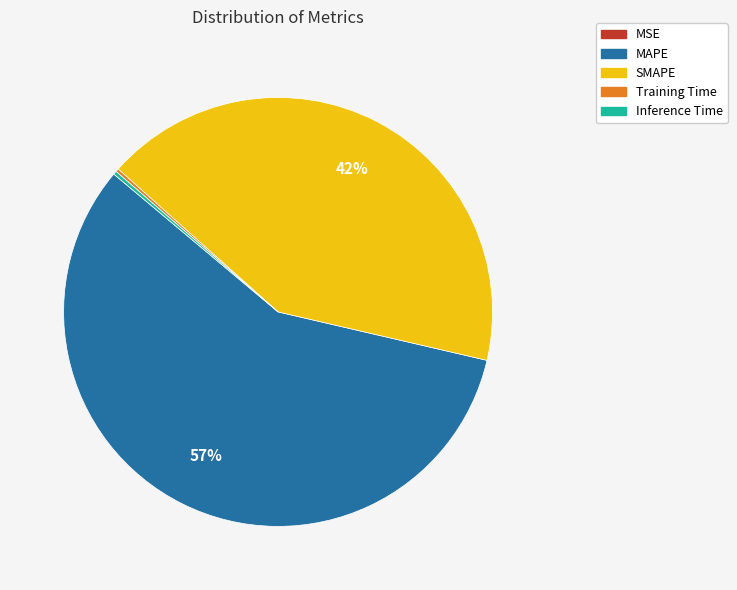

Do MAPE and SMAPE together represent more than half of the pie?

Yes